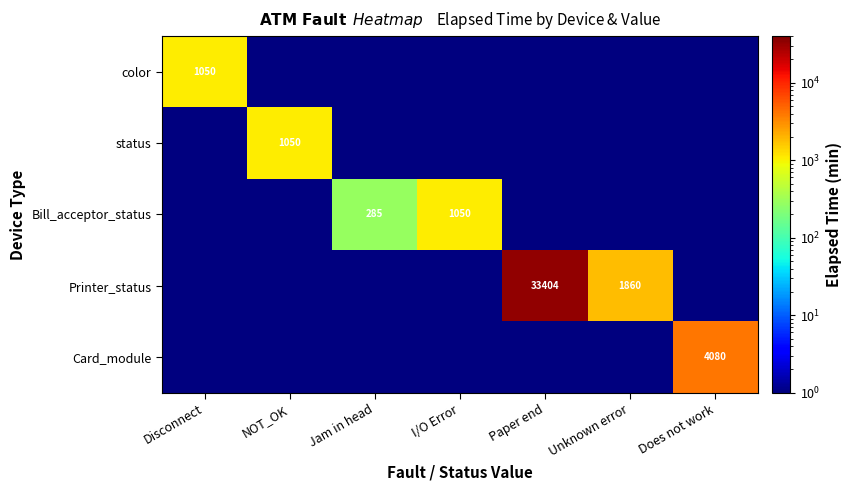

The Bill_acceptor_status series shows 1050.0 at I/O Error. True or false?

True